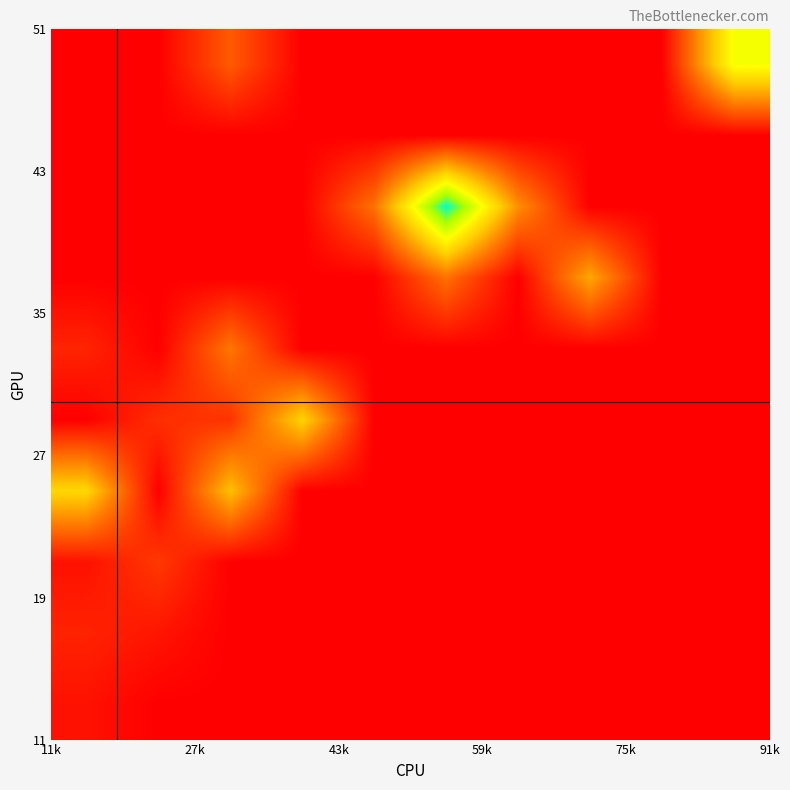

How many data points does each series have?

10